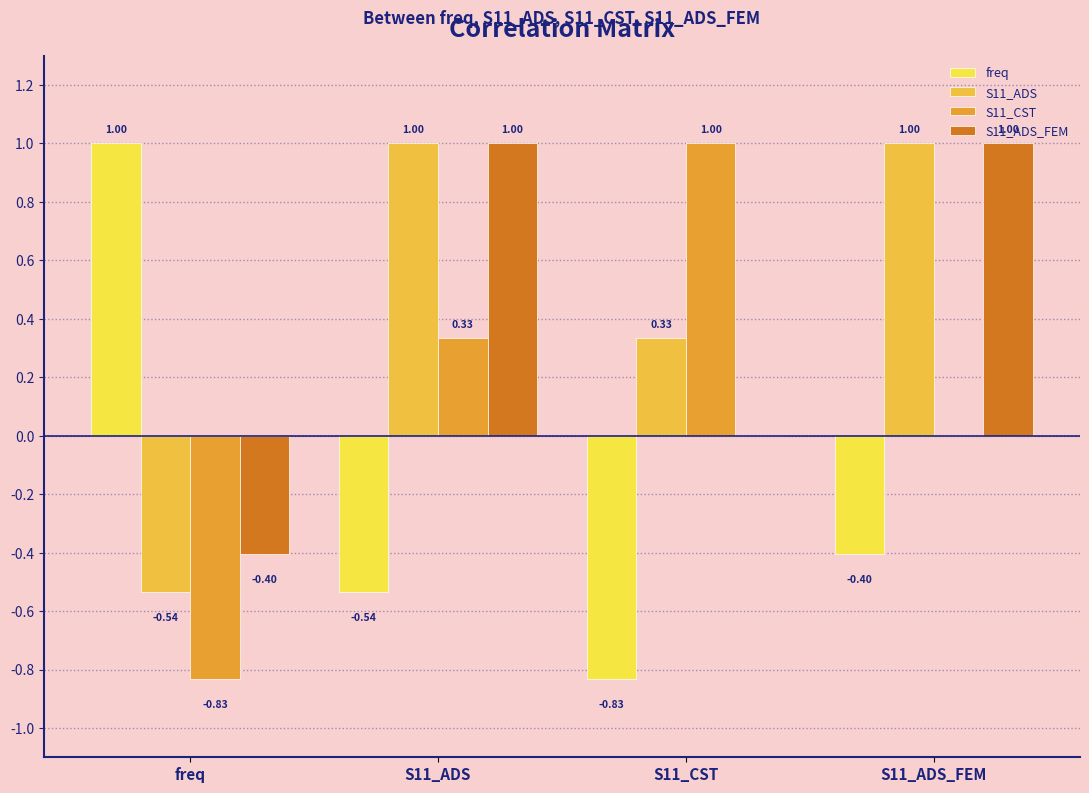

Which has a higher value, S11_CST or S11_ADS?

S11_ADS